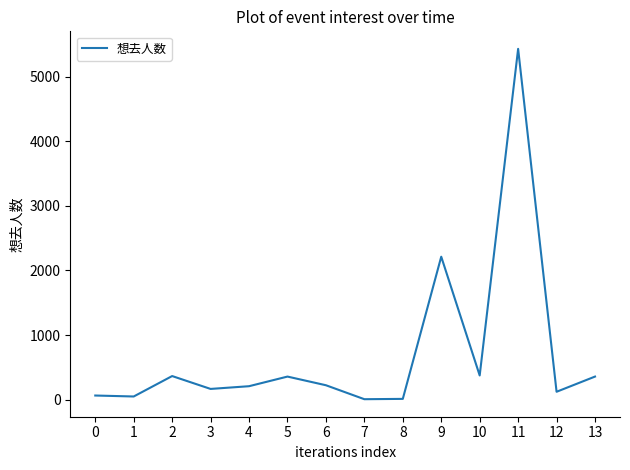

What is the approximate value at 11, to the nearest 100?

5400